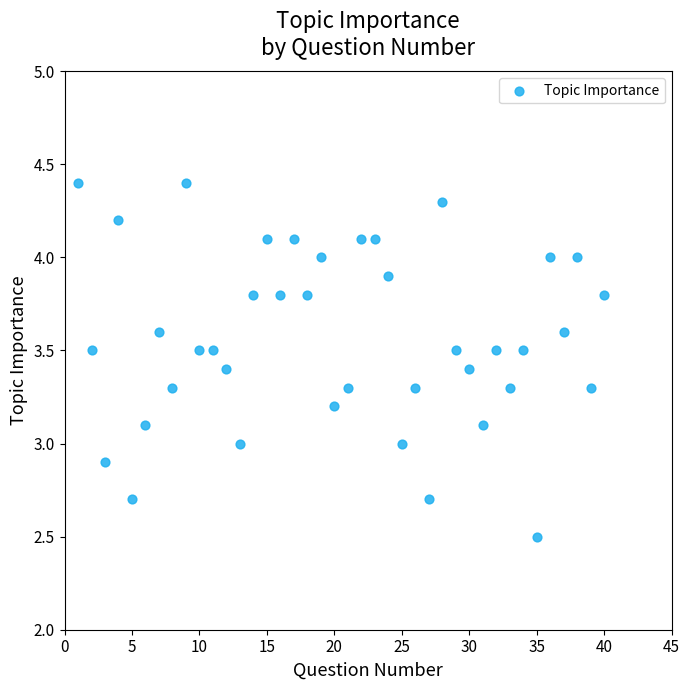

What is the range of X values (max minus min)?

39.0